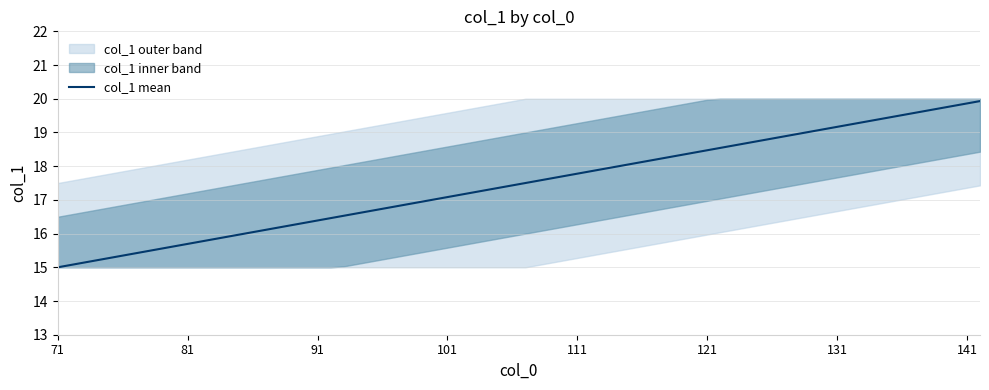

Is this an area chart (filled region under the line)?

No